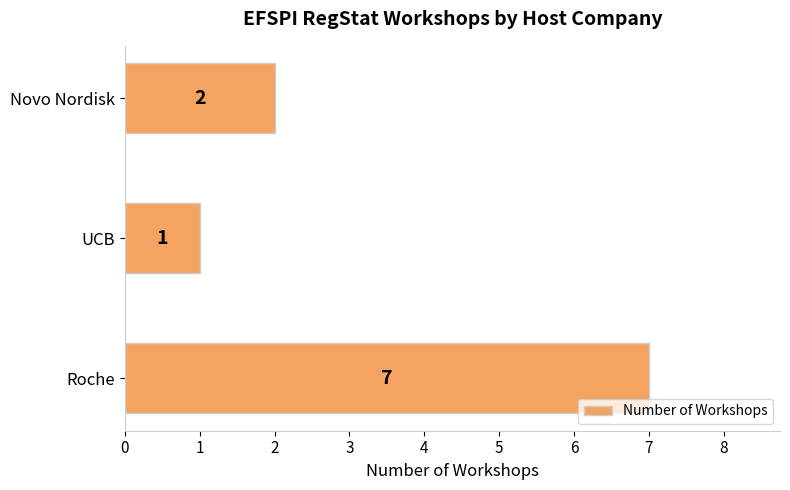

What is the change in value from Roche to Novo Nordisk?

-5